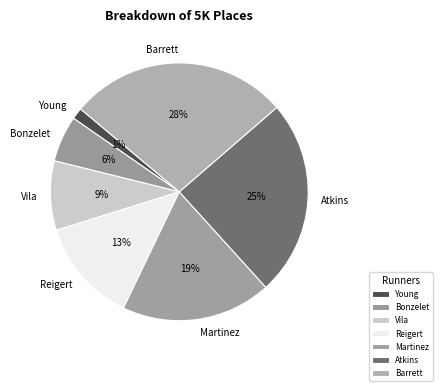

Which has a higher value, Vila or Bonzelet?

Vila